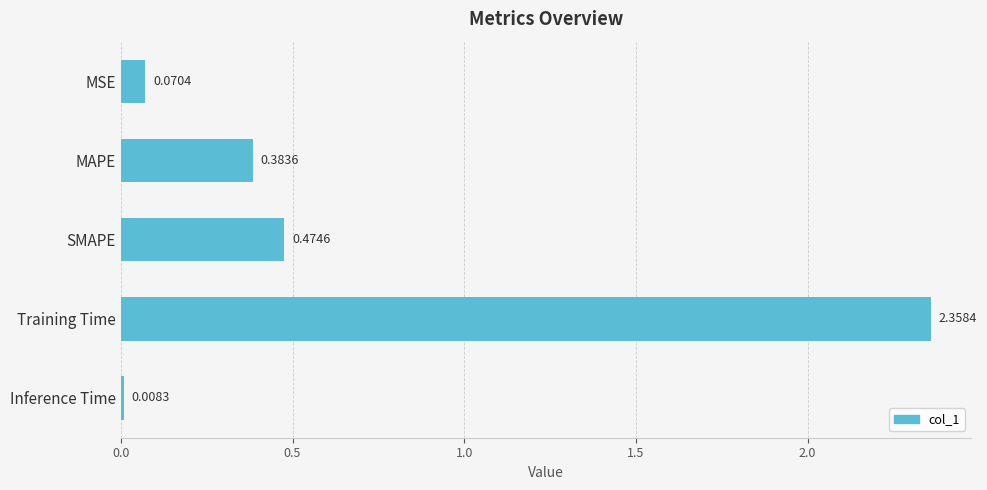

What is the average value?

0.7